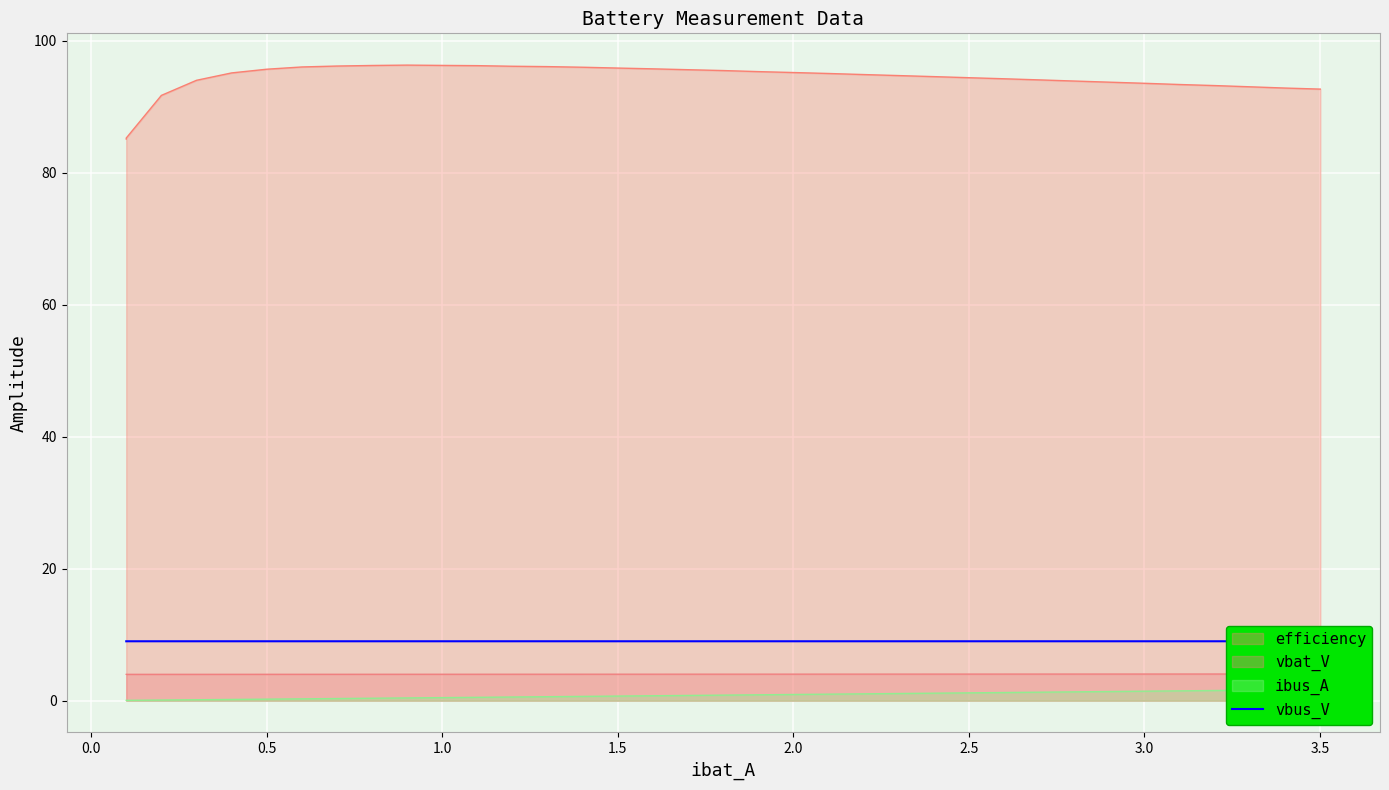

True or false: vbus_V and efficiency cross at least once.

False